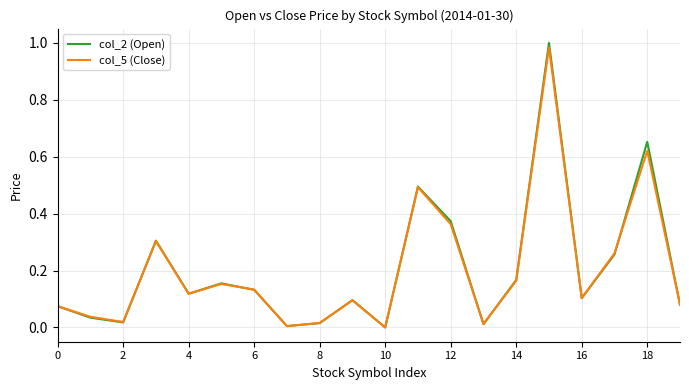

Which series has the largest range (max minus min)?

col_2 (Open)